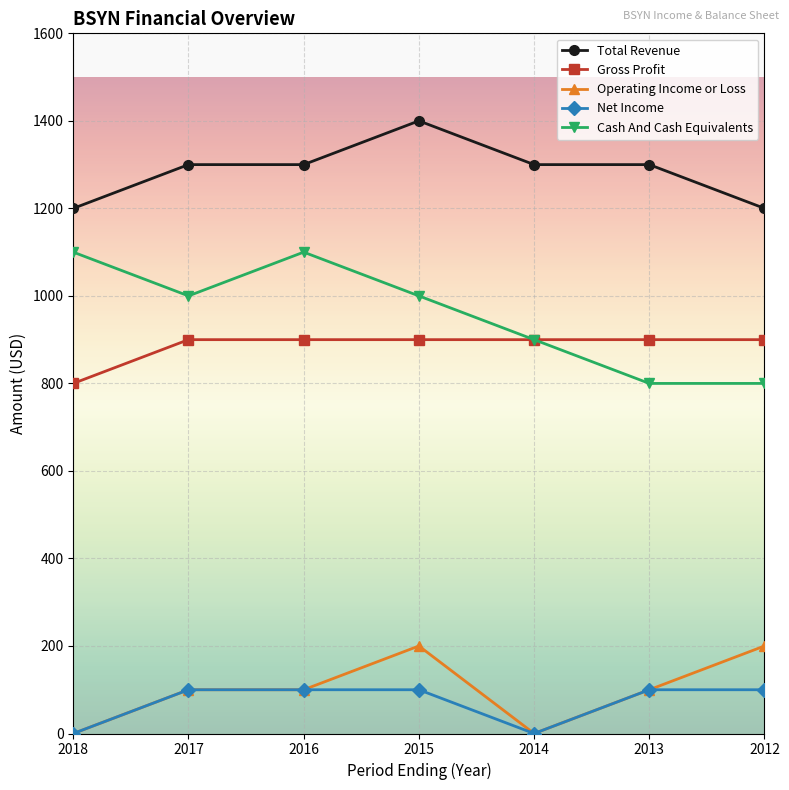

List the series in order of their peak value, lowest first.

Net Income, Operating Income or Loss, Gross Profit, Cash And Cash Equivalents, Total Revenue